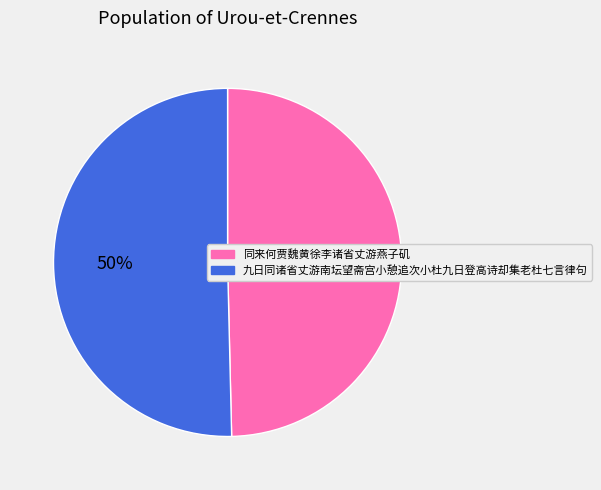

To the nearest percent, what is the combined percentage of 九日同诸省丈游南坛望斋宫小憩追次小杜九日登高诗却集老杜七言律句 and 同来何贾魏黄徐李诸省丈游燕子矶?

100%